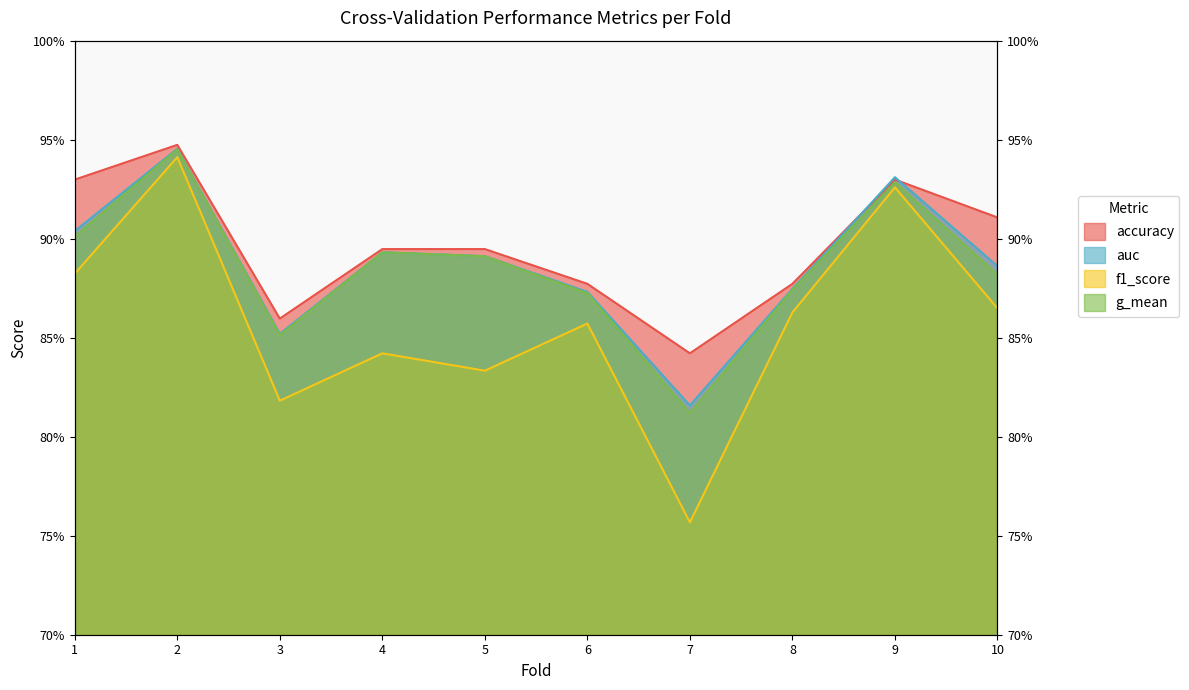

How many interior local peaks does the accuracy series have?

2